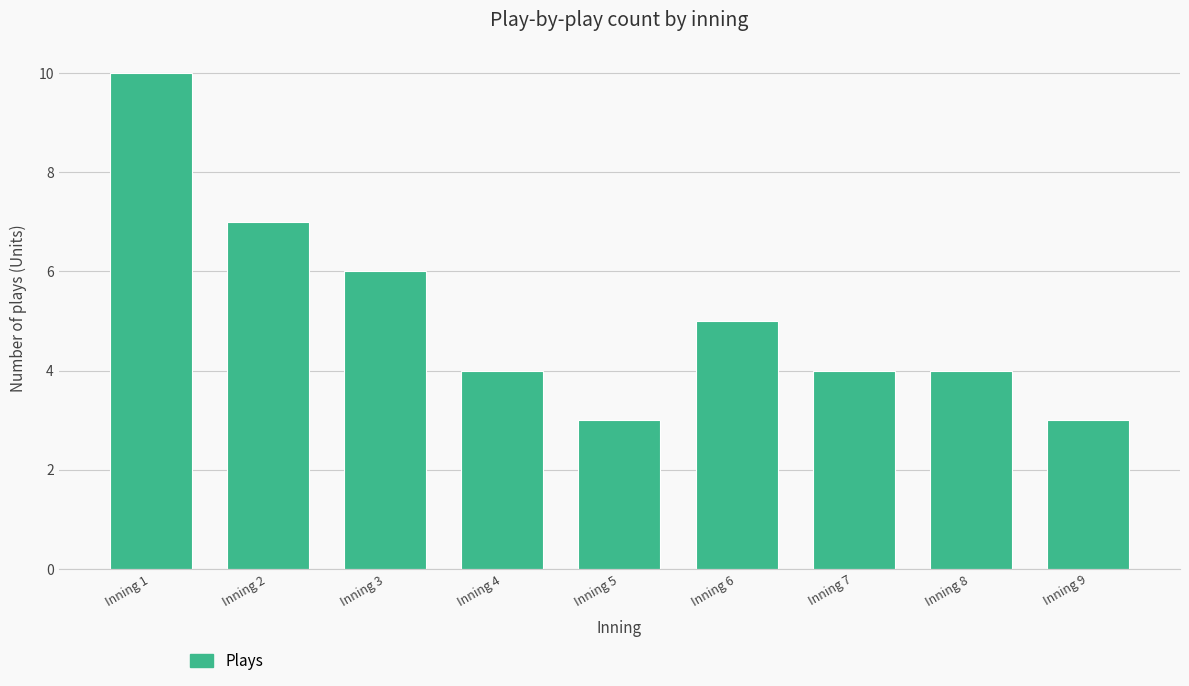

Reading left to right, extract all data points from this chart.

10	7	6	4	3	5	4	4	3